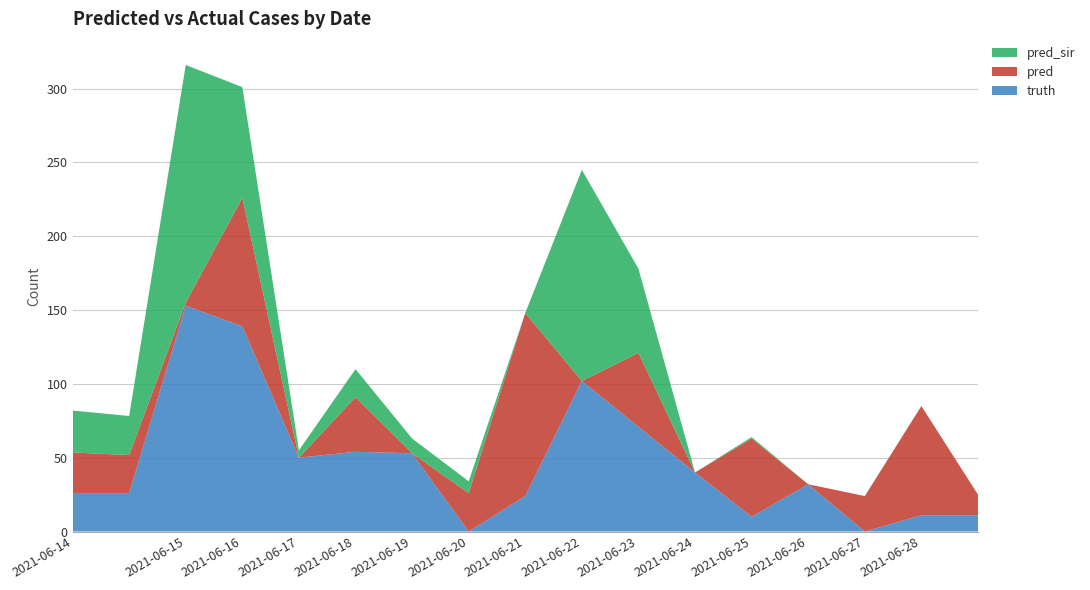

Reading left to right, what are all the values shown in this chart?

truth: 26.0	26.0	153.0	139.0	50.0	54.0	53.0	0.0	24.0	102.0	71.0	40.0	10.0	32.0	0.0	11.0	11.0
pred: 27.5	25.8	2.0	87.0	0.0	37.0	0.0	26.0	124.0	0.0	50.0	0.0	53.0	0.0	24.0	74.0	14.0
pred_sir: 28.4	26.5	161.0	75.0	5.0	19.0	10.0	8.0	0.0	143.0	57.0	0.0	1.0	0.0	0.0	0.0	0.0